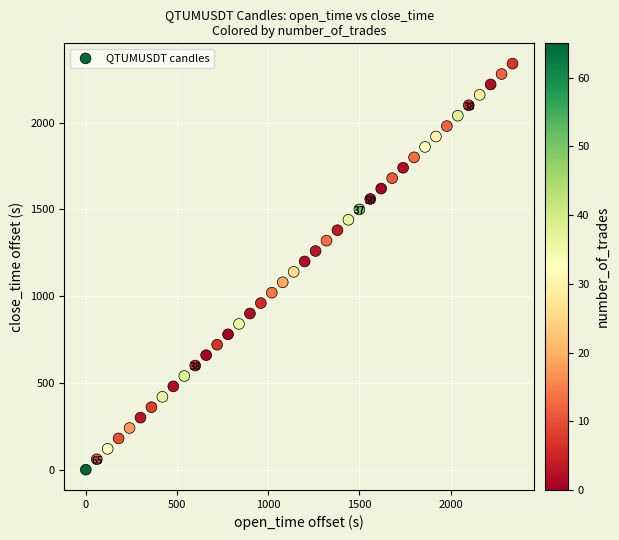

What is the range of Y values (max minus min)?

2340